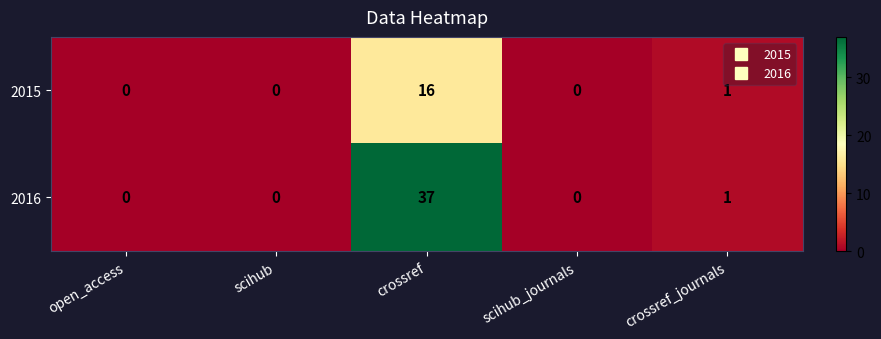

Reading left to right, extract all data points from this chart.

2015: 0	0	16	0	1
2016: 0	0	37	0	1